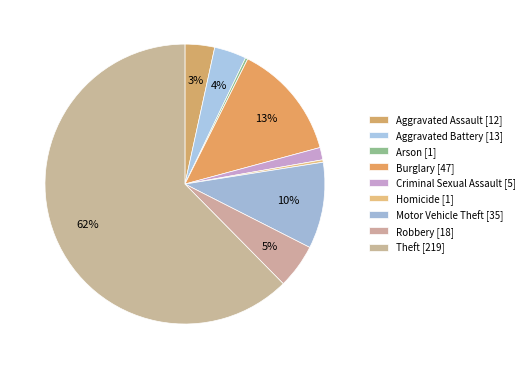

What is the majority slice?

Theft